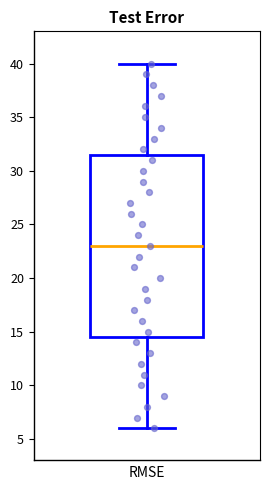

Transcribe this box plot: give where the median line is, the range the box spans, and where the two whiskers end, as read against the y-axis. The values are not printed on the chart, so give them approximately, as read against the axis.

median 23.0, box 14.5 to 31.5, whiskers 6.0 to 40.0